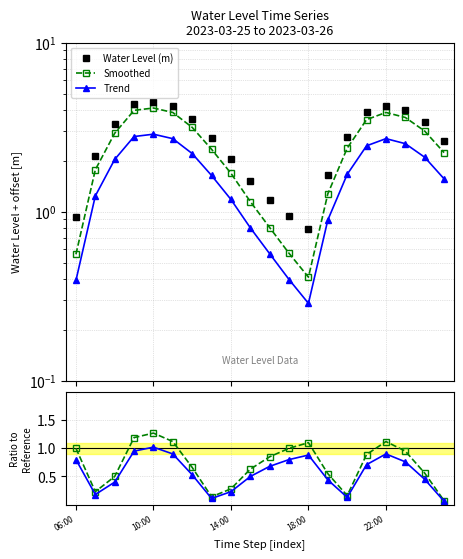

Between 6 and 11, which series saw the biggest shift?

Water Level (m)